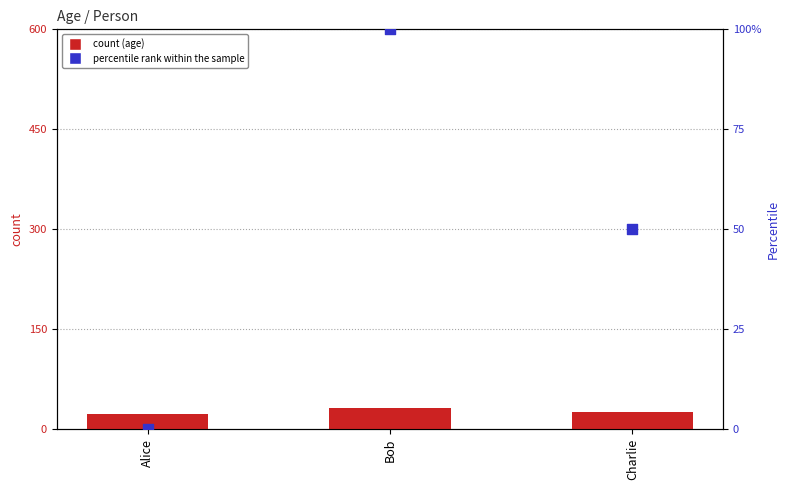

Which series reaches the minimum Y coordinate?

percentile rank within the sample